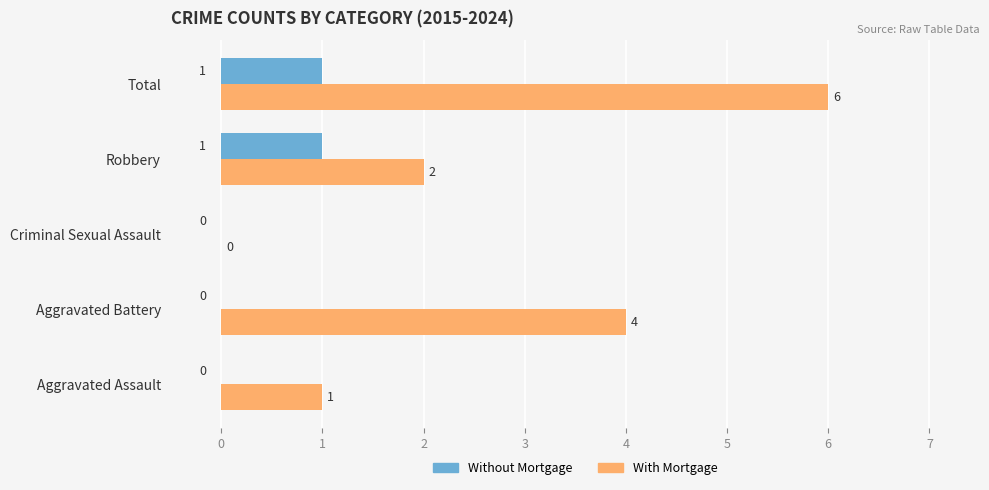

Which series has the largest total across all categories?

With Mortgage